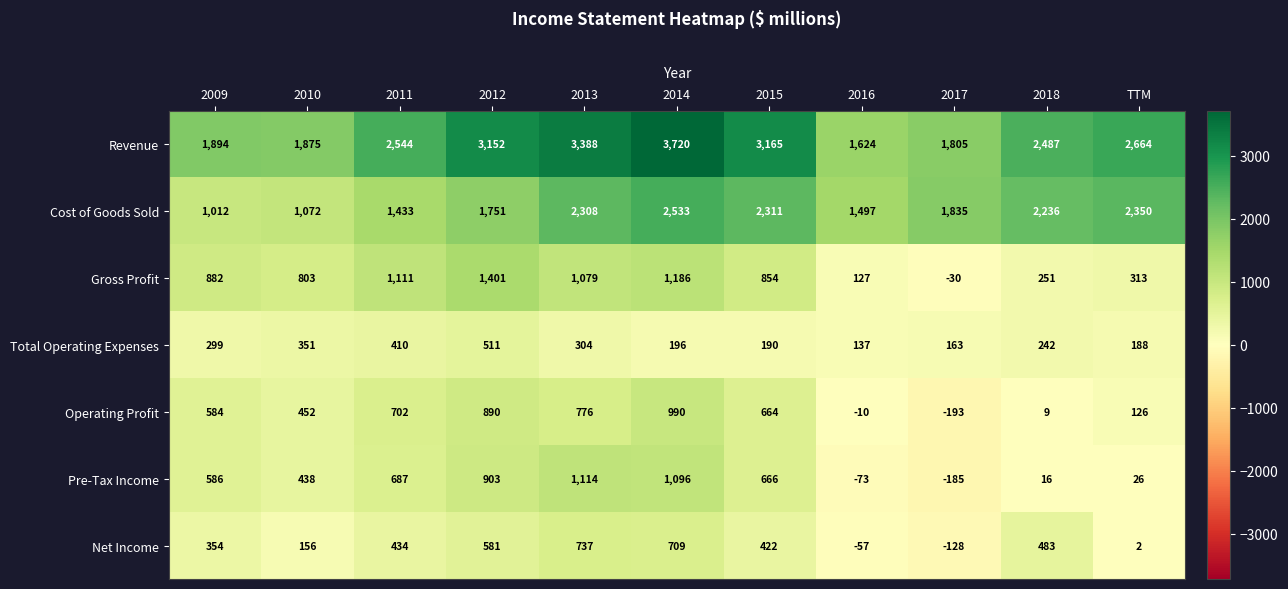

What value does the Revenue series have at 2012, to the nearest 50?

3150